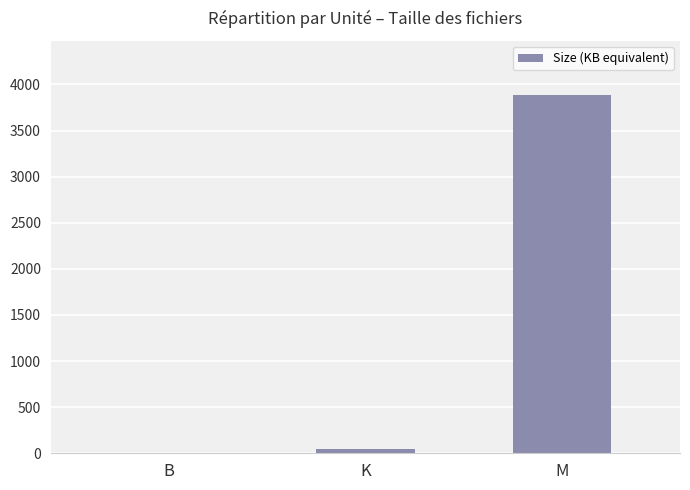

Between M and K, which is larger?

M